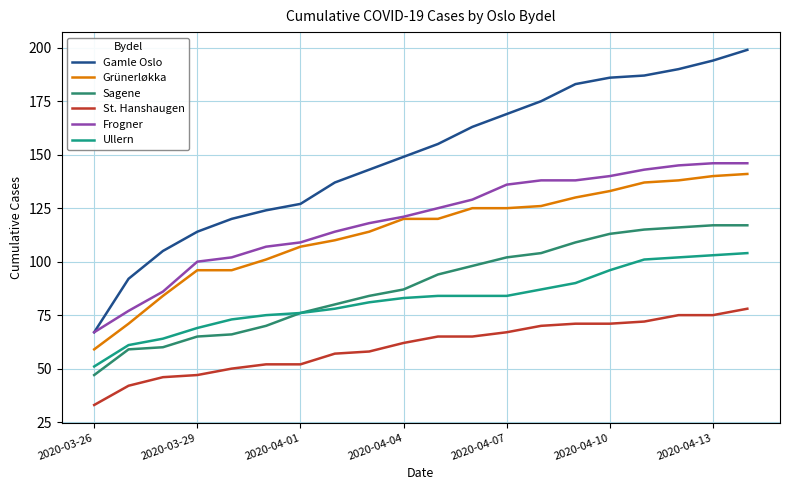

True or false: Gamle Oslo and St. Hanshaugen intersect in this chart.

False